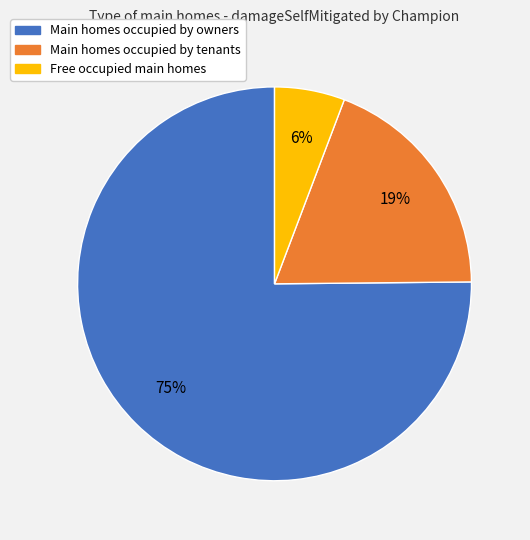

To the nearest percent, what is the difference between the largest and smallest slice percentages?

69%